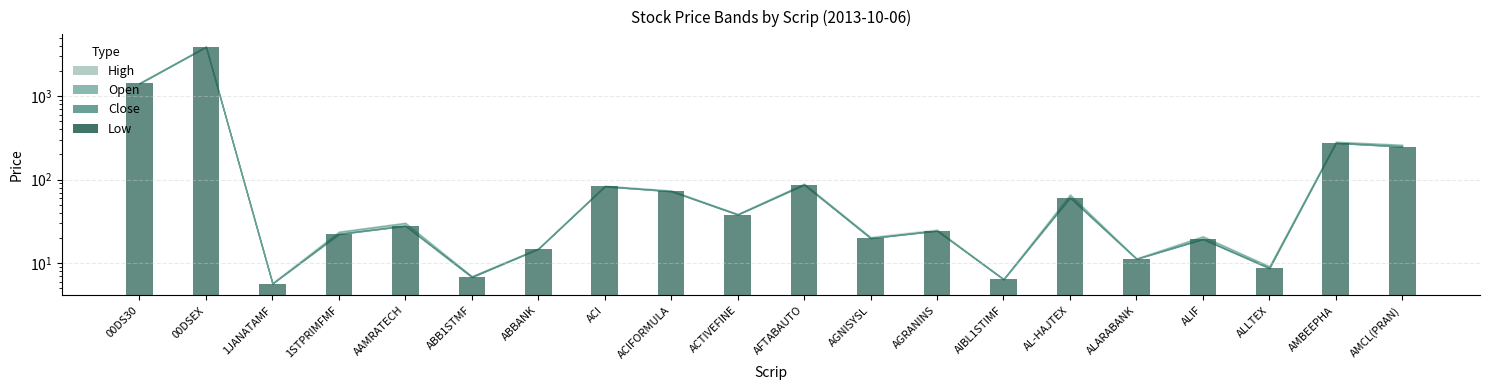

Rank the categories by value from highest to lowest.

00DSEX, 00DS30, AMBEEPHA, AMCL(PRAN), AFTABAUTO, ACI, ACIFORMULA, AL-HAJTEX, ACTIVEFINE, AAMRATECH, AGRANINS, 1STPRIMFMF, AGNISYSL, ALIF, ABBANK, ALARABANK, ALLTEX, ABB1STMF, AIBL1STIMF, 1JANATAMF